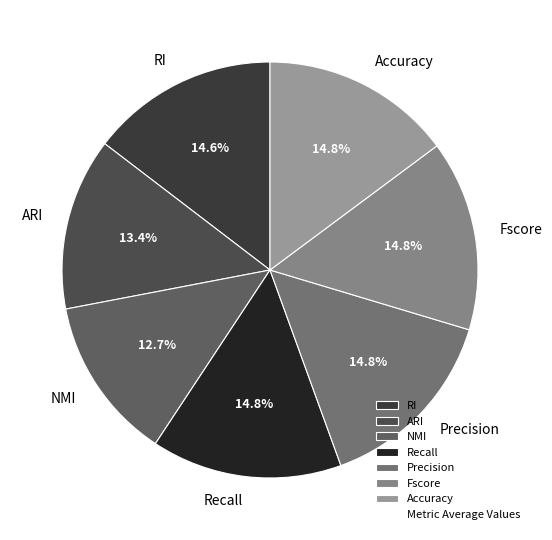

Does any single category account for the majority?

No